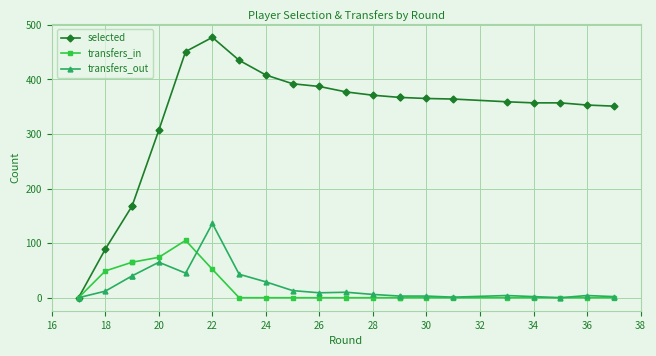

True or false: transfers_out and transfers_in cross at least once.

True